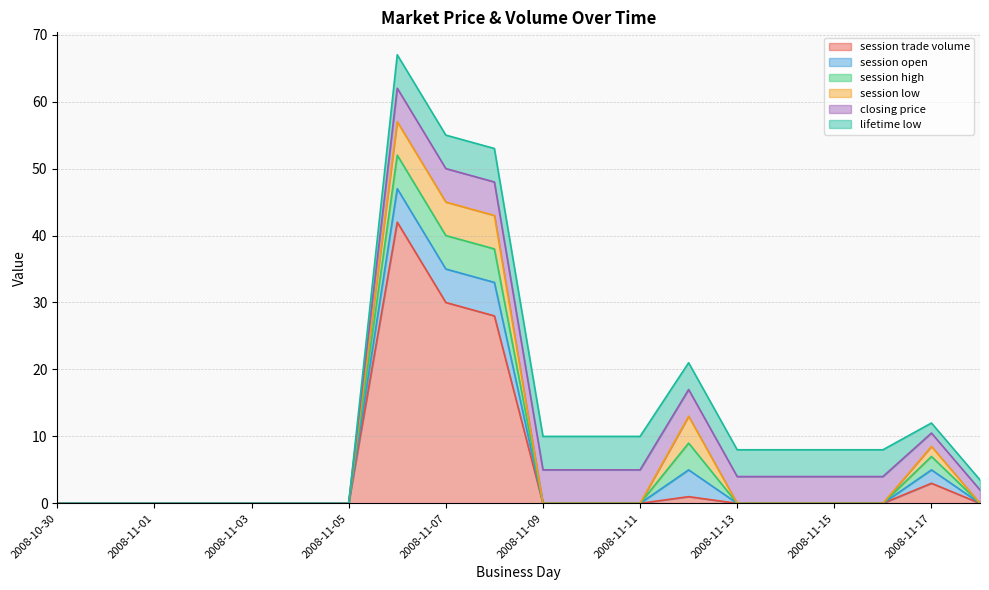

What are all the series names shown in the legend?

session trade volume, session open, session high, session low, closing price, lifetime low